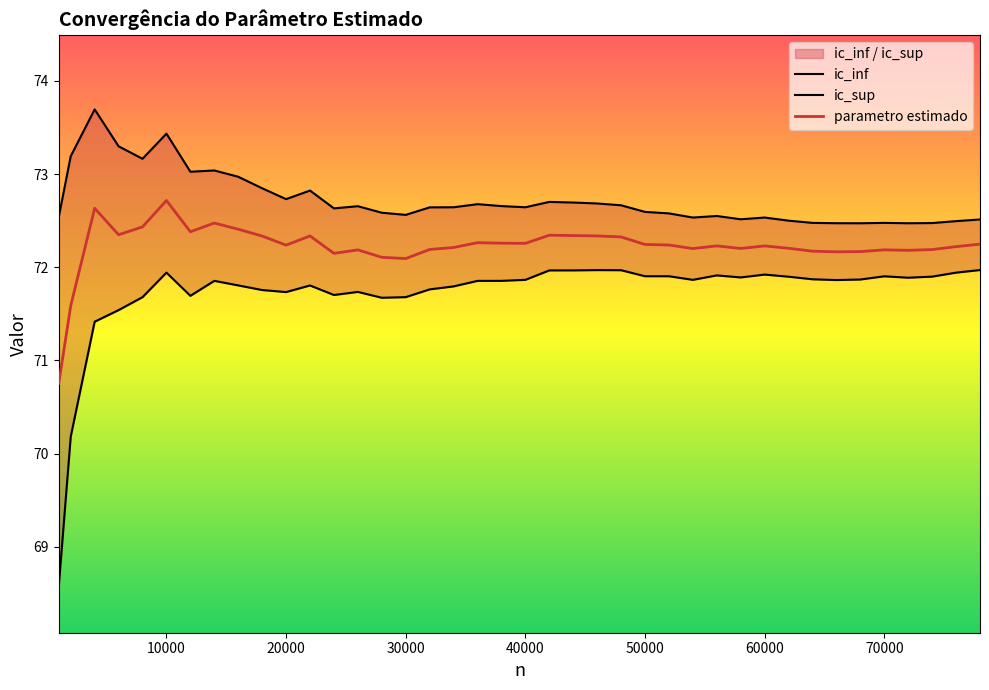

The parametro estimado series shows 16.3 at 10000. True or false?

False